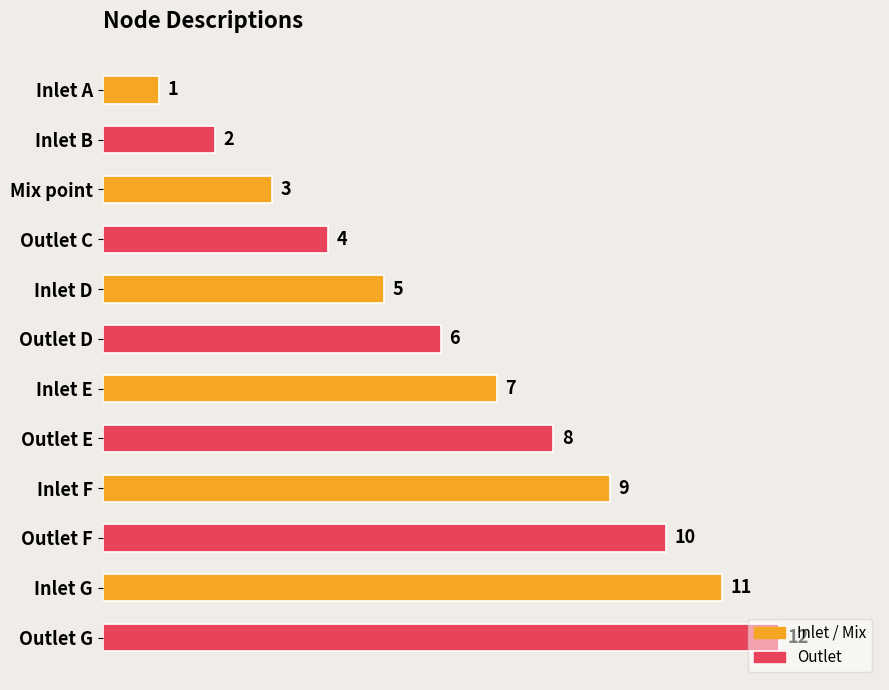

What is the sum of all values?

78